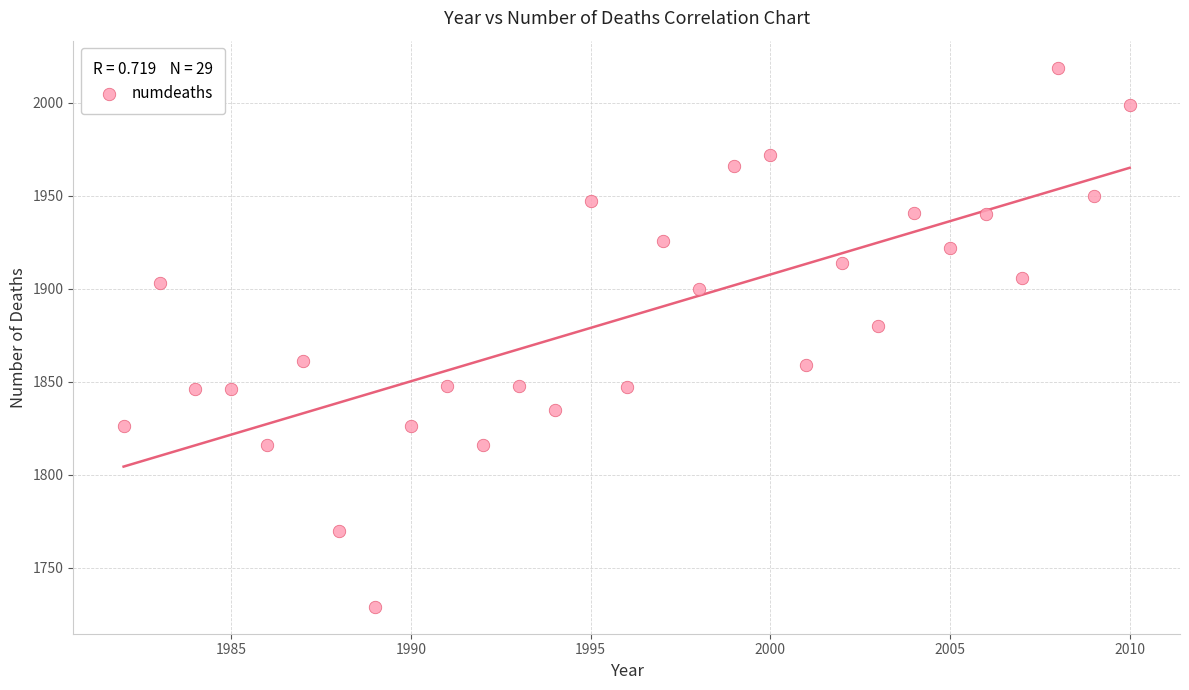

What is the range of X values (max minus min)?

28